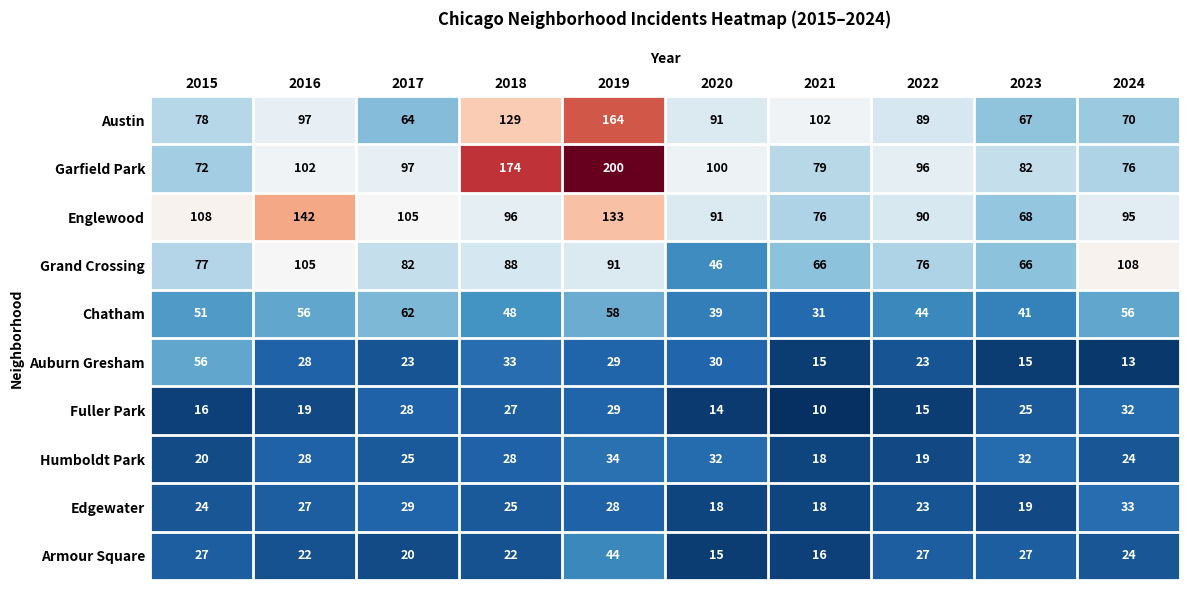

At which category does the chart reach its peak across all series?

2019